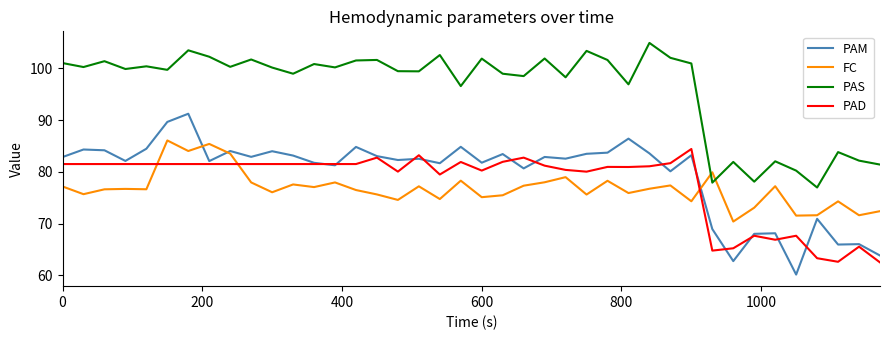

Which series has the widest spread of values?

PAM